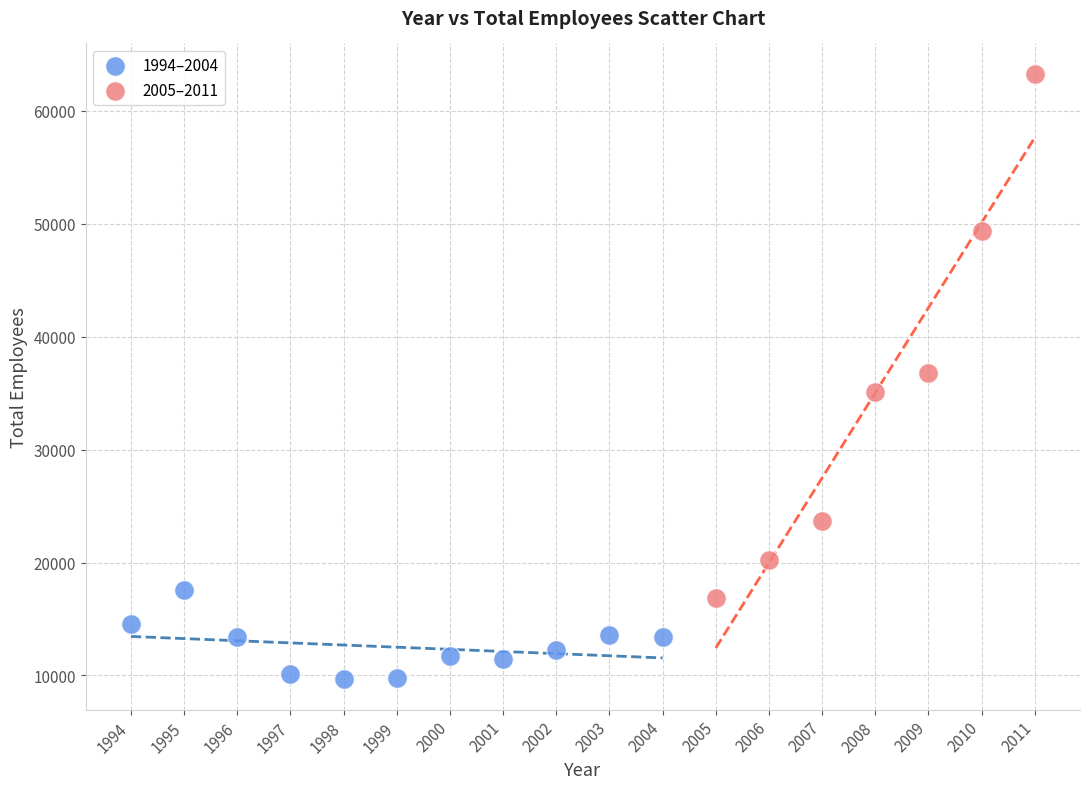

What are all the series names shown in the legend?

1994–2004, 2005–2011